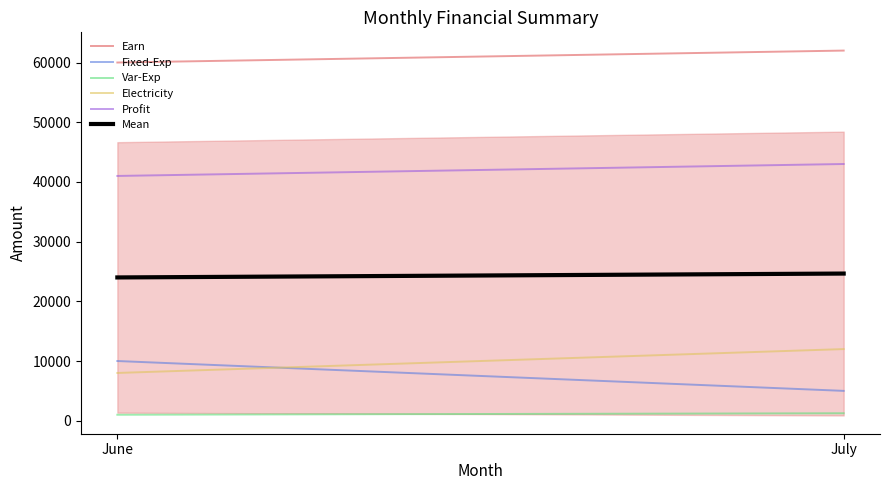

List the labels in order of Earn value, smallest first.

June, July